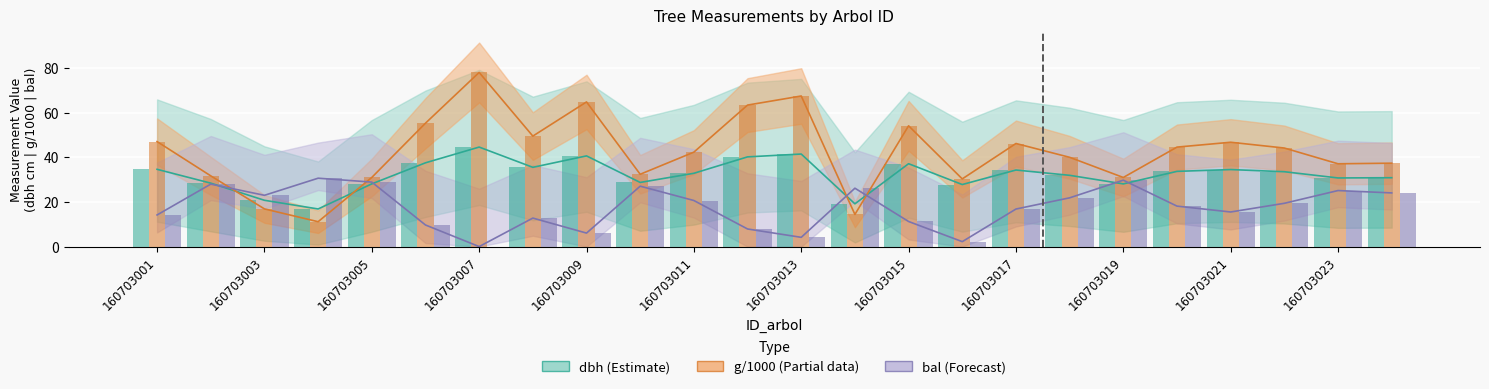

Where is g nearest to the value 44?

160703022